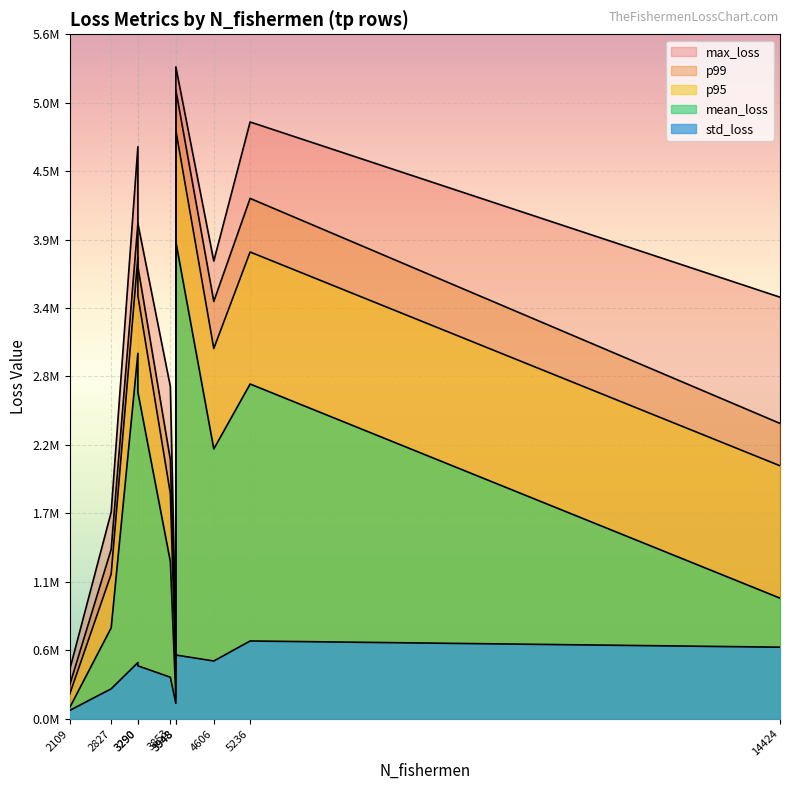

How many lines are shown in the chart?

5